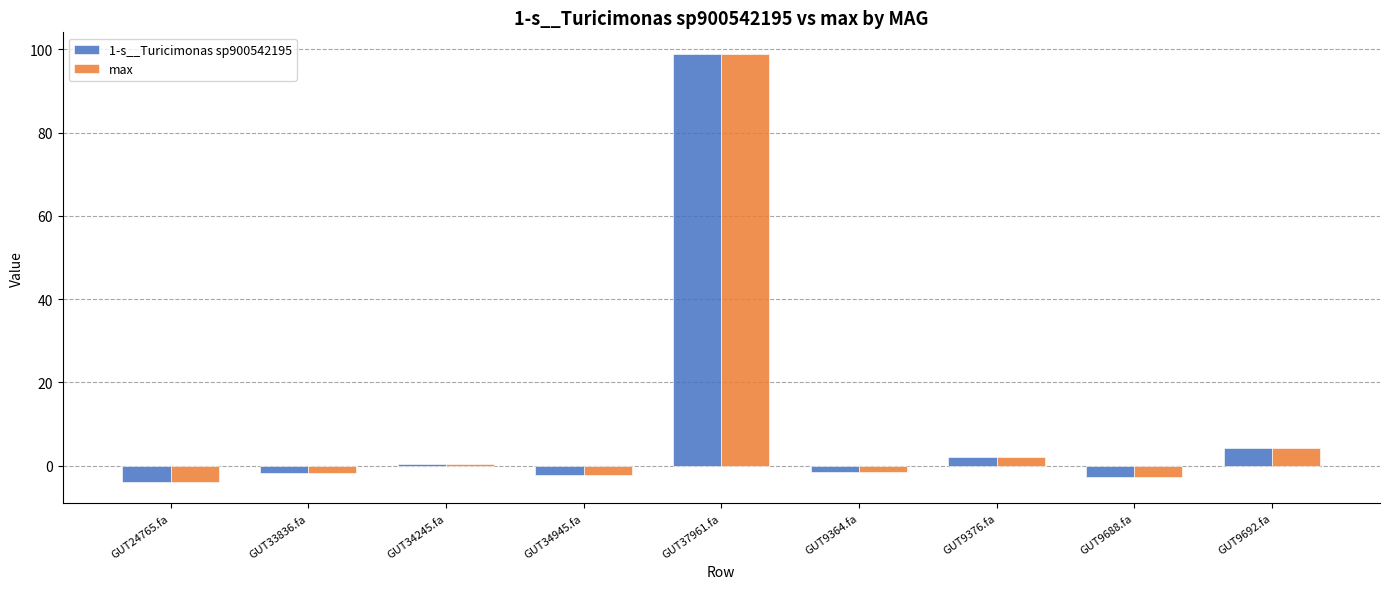

What is the difference between the second highest and second lowest values in the max series?

6.9